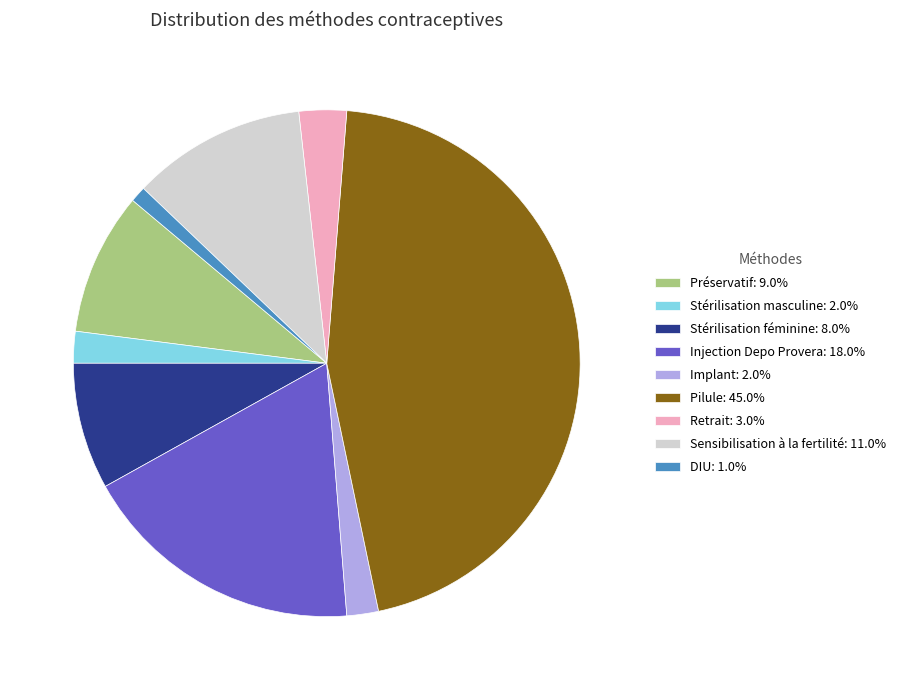

Between Implant and Stérilisation féminine, which is larger?

Stérilisation féminine